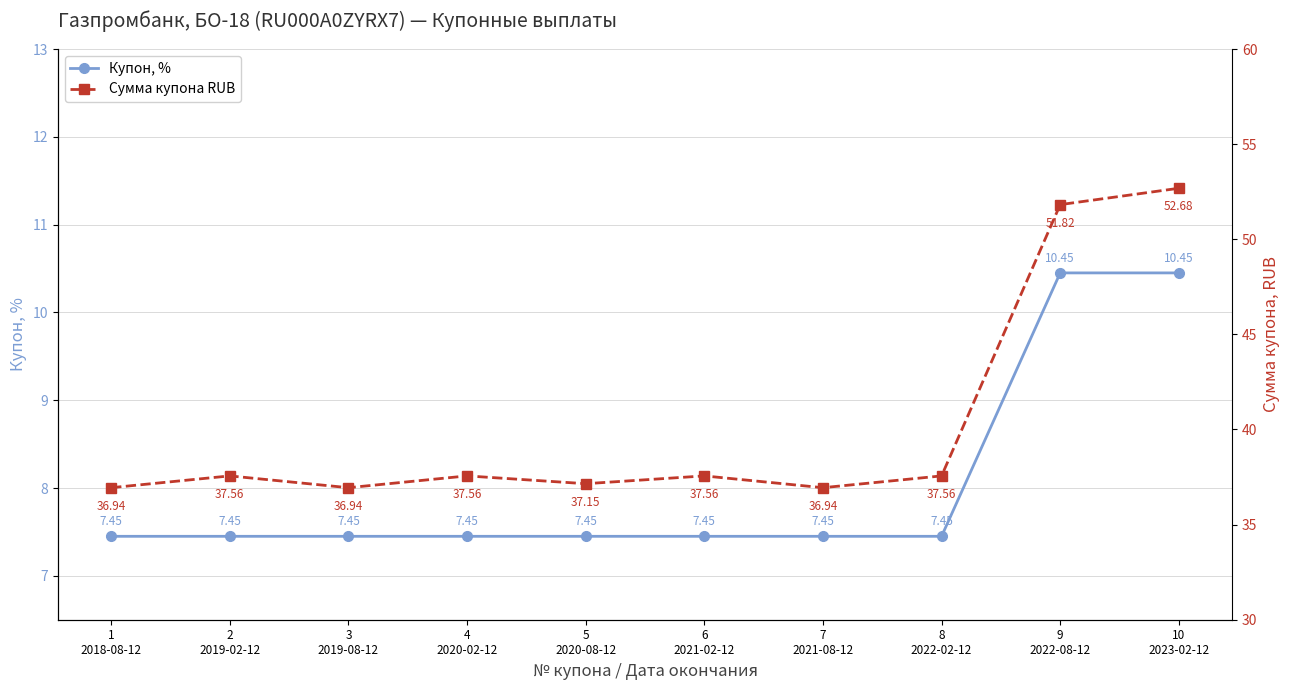

Rank the series by their average value, from lowest to highest.

Купон, %, Сумма купона RUB